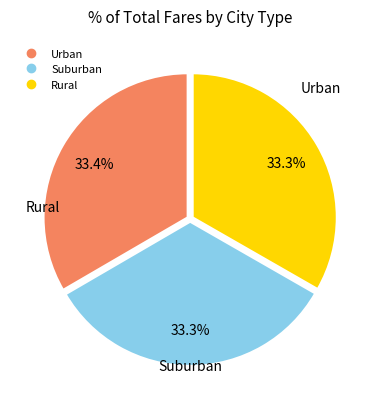

Is there a majority slice in this chart?

No